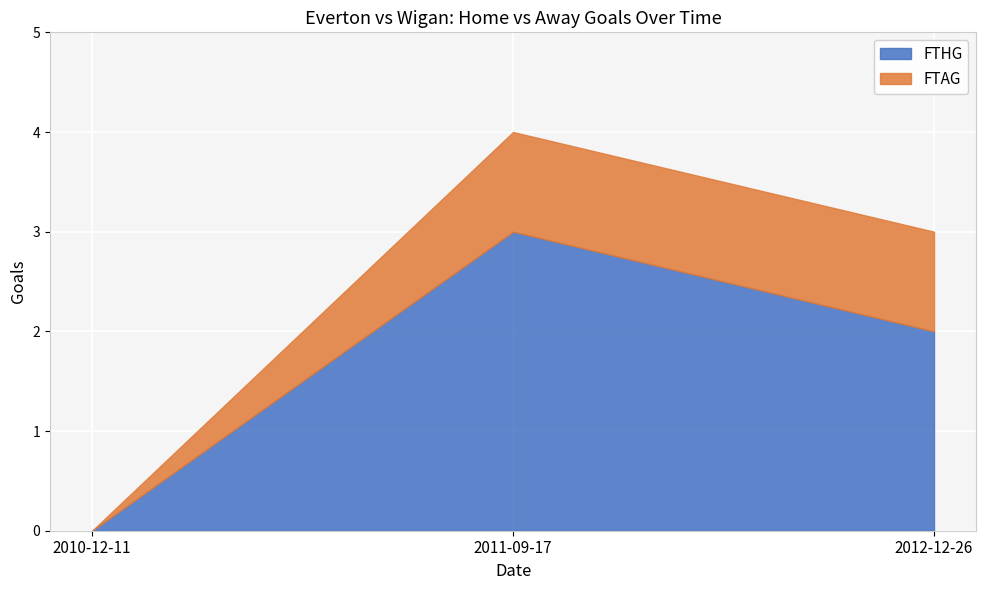

The FTHG series shows 1 at 2012-12-26. True or false?

False